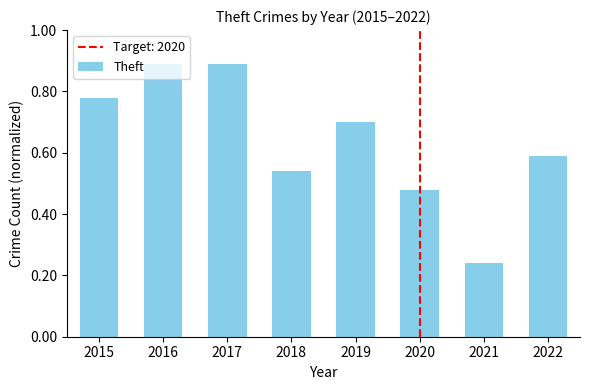

Are the bars horizontal?

No